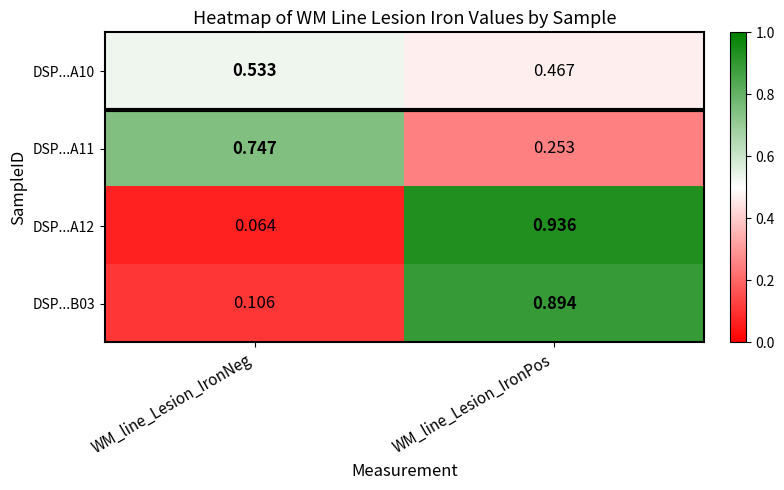

Where is DSP...A10 nearest to the value 0?

WM_line_Lesion_IronPos